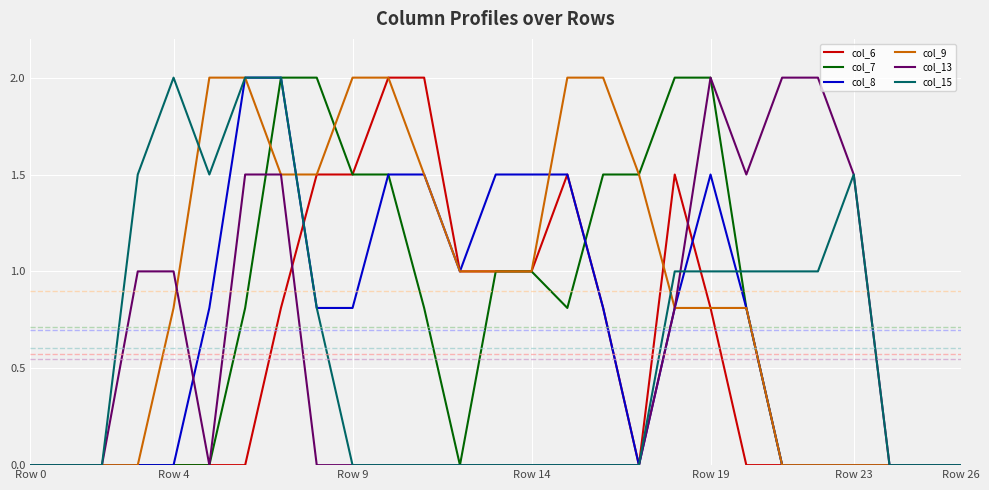

How many series are shown in this chart?

6